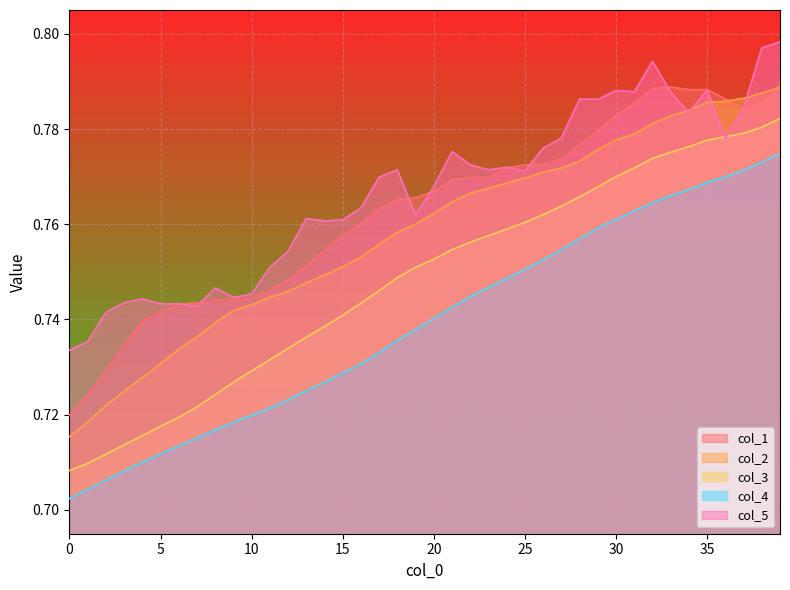

Which series has the largest range (max minus min)?

col_3